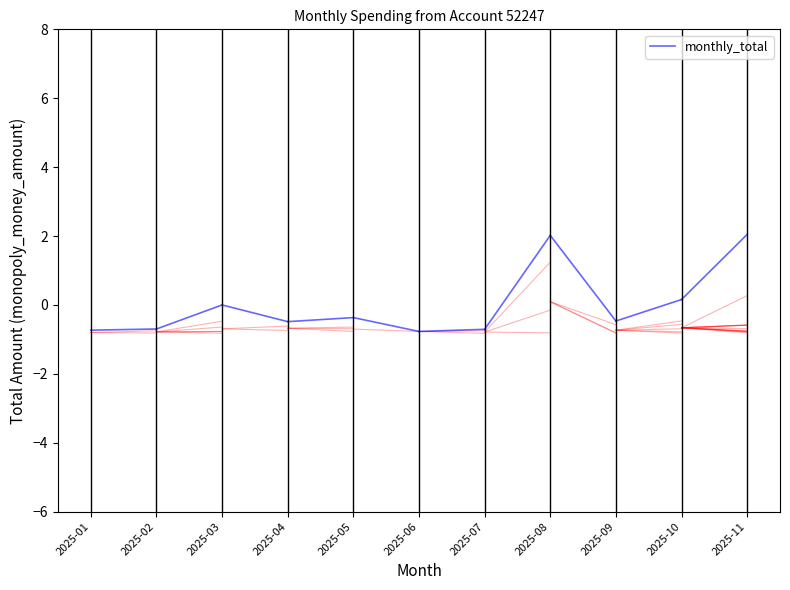

True or false: the data shows -0.7 at 2025-02.

True